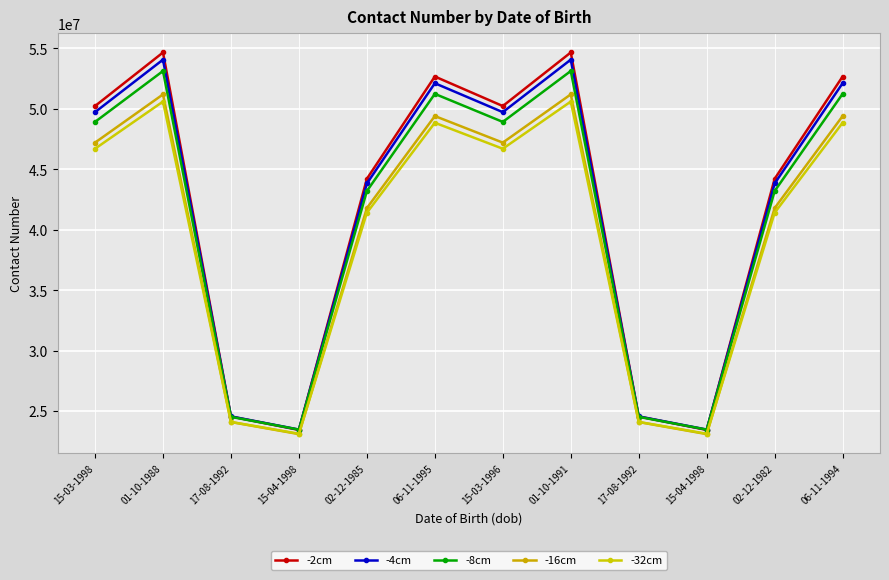

What is the difference between the second highest and minimum values in the -4cm series?

30585450.1